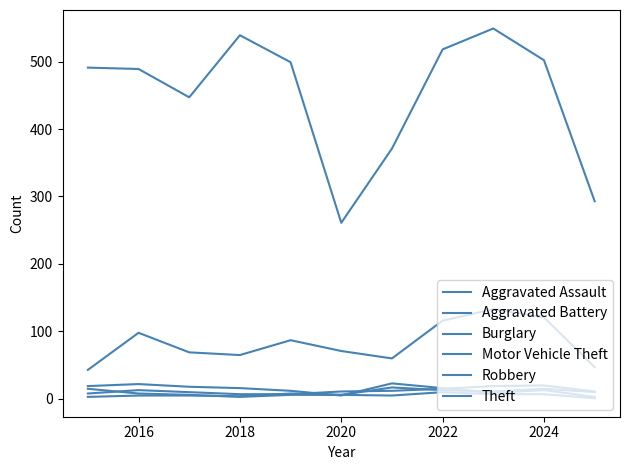

True or false: Aggravated Assault and Theft intersect in this chart.

False